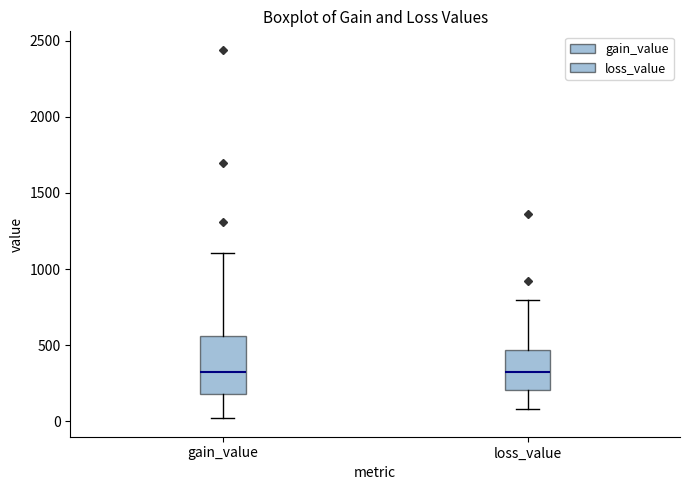

Reading left to right, read every box against the y-axis: the position of its median line, the range the box covers, and the ends of its whiskers. The values are not printed on the chart, so give them approximately, as read against the axis.

gain_value: median 300, box 200 to 550, whiskers 0 to 1100
loss_value: median 300, box 200 to 450, whiskers 100 to 800